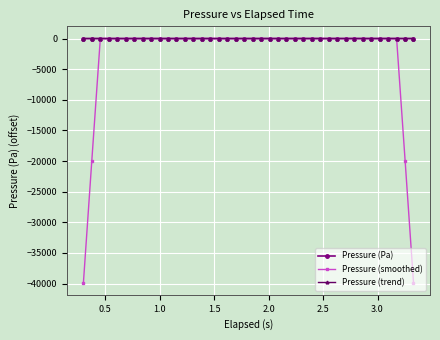

What is the smallest value displayed?

-39829.2